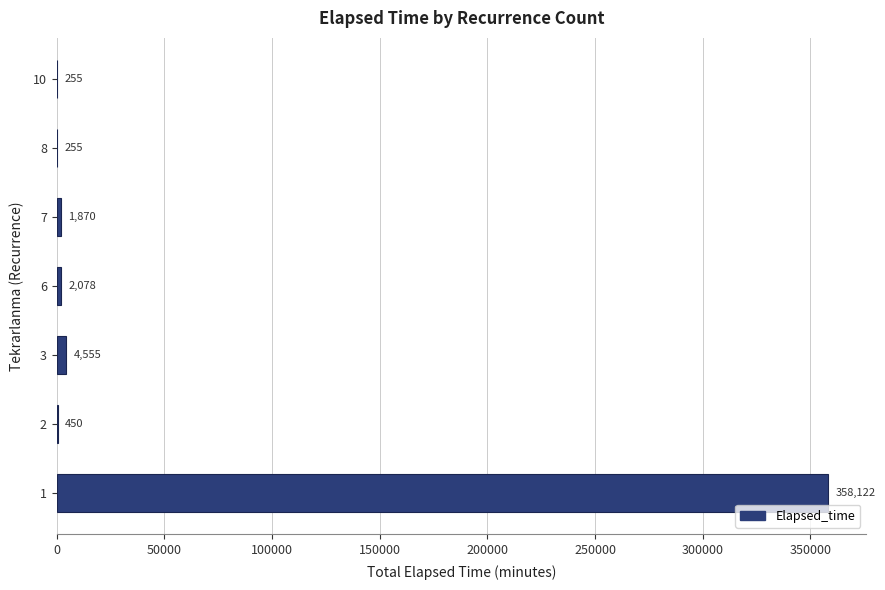

What is the sum of all values?

367585